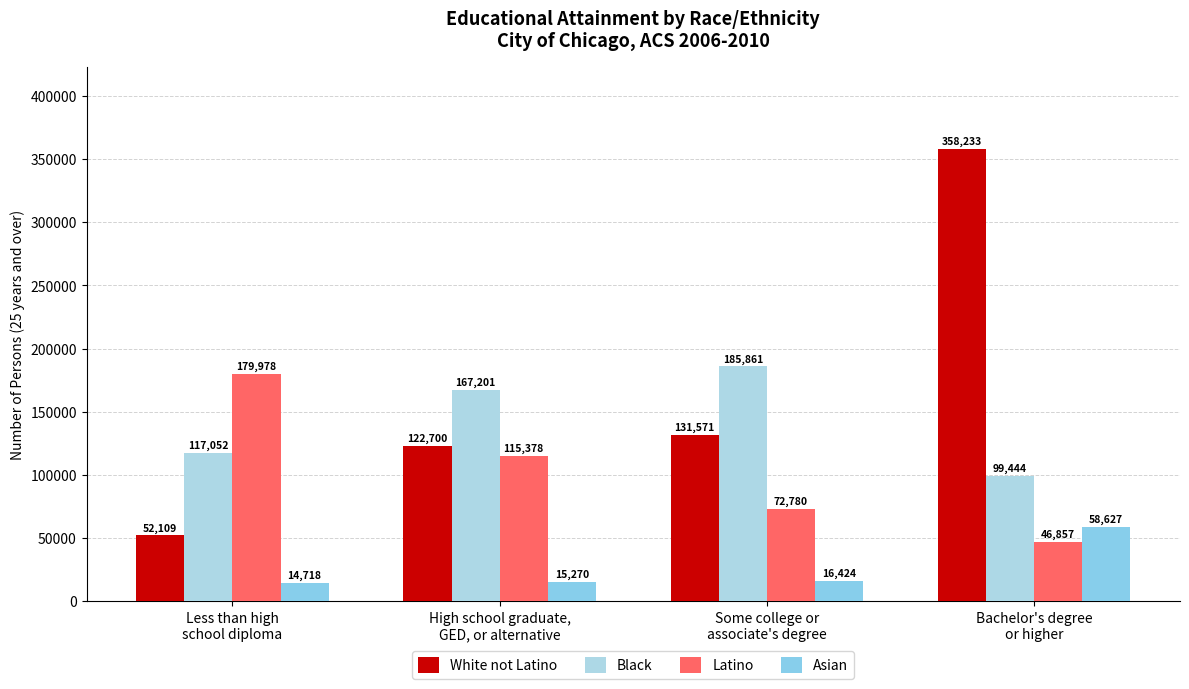

Which label corresponds to the smallest value in the chart?

Less than high
school diploma